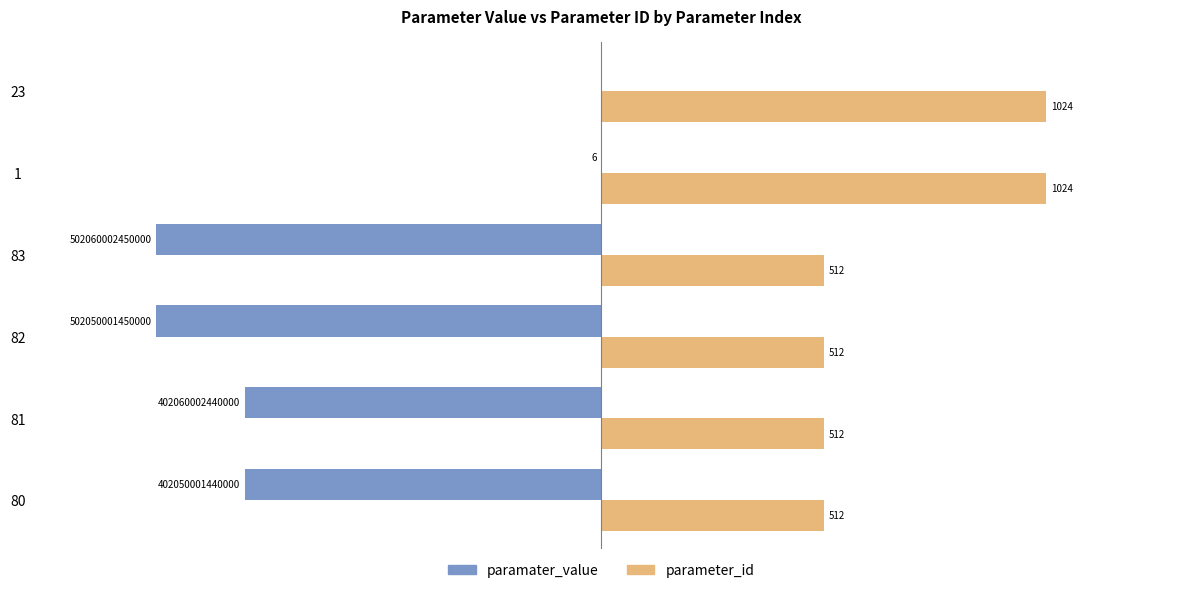

Between 81 and 83, which series saw the biggest shift?

paramater_value